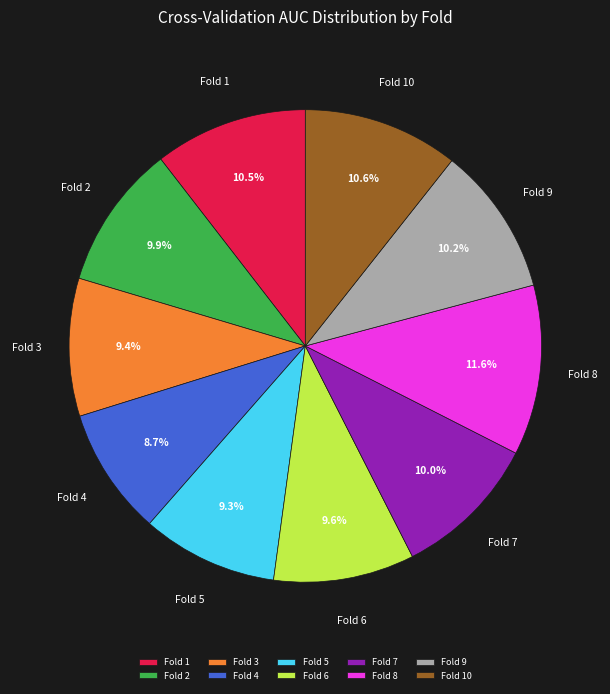

Is Fold 4 the majority of the pie?

No